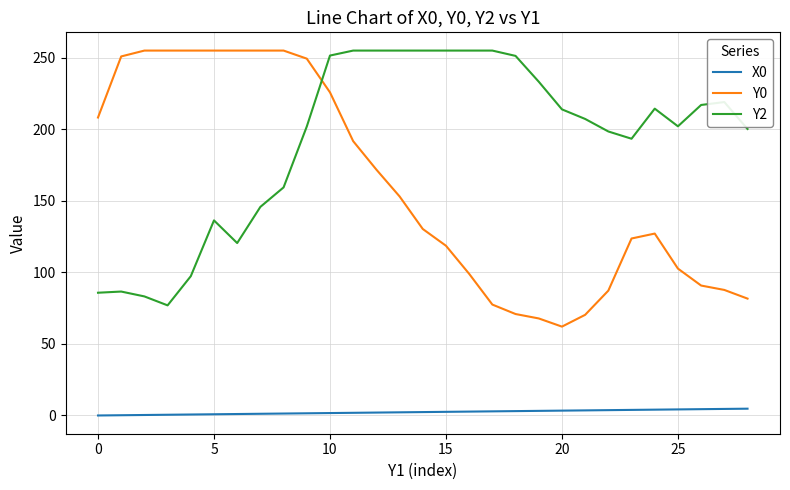

What is the difference between the maximum and minimum values in the Y2 series?

178.1